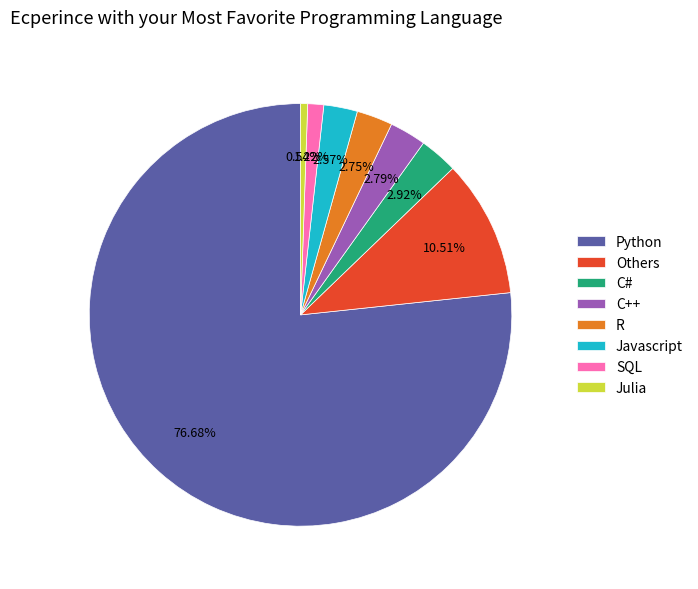

How many slices are in this pie chart?

8